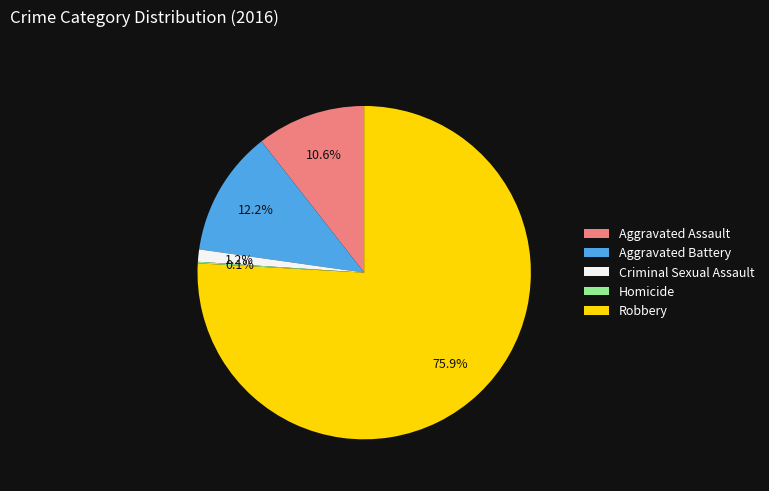

Does any single category account for the majority?

Yes